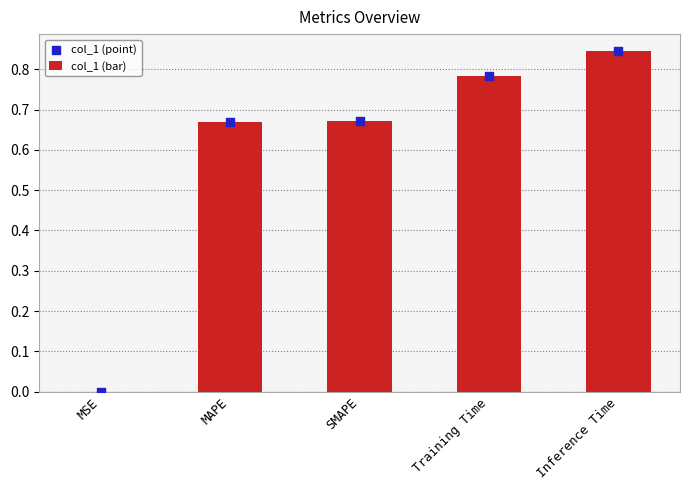

At which category is the sum across all series the highest?

Inference Time